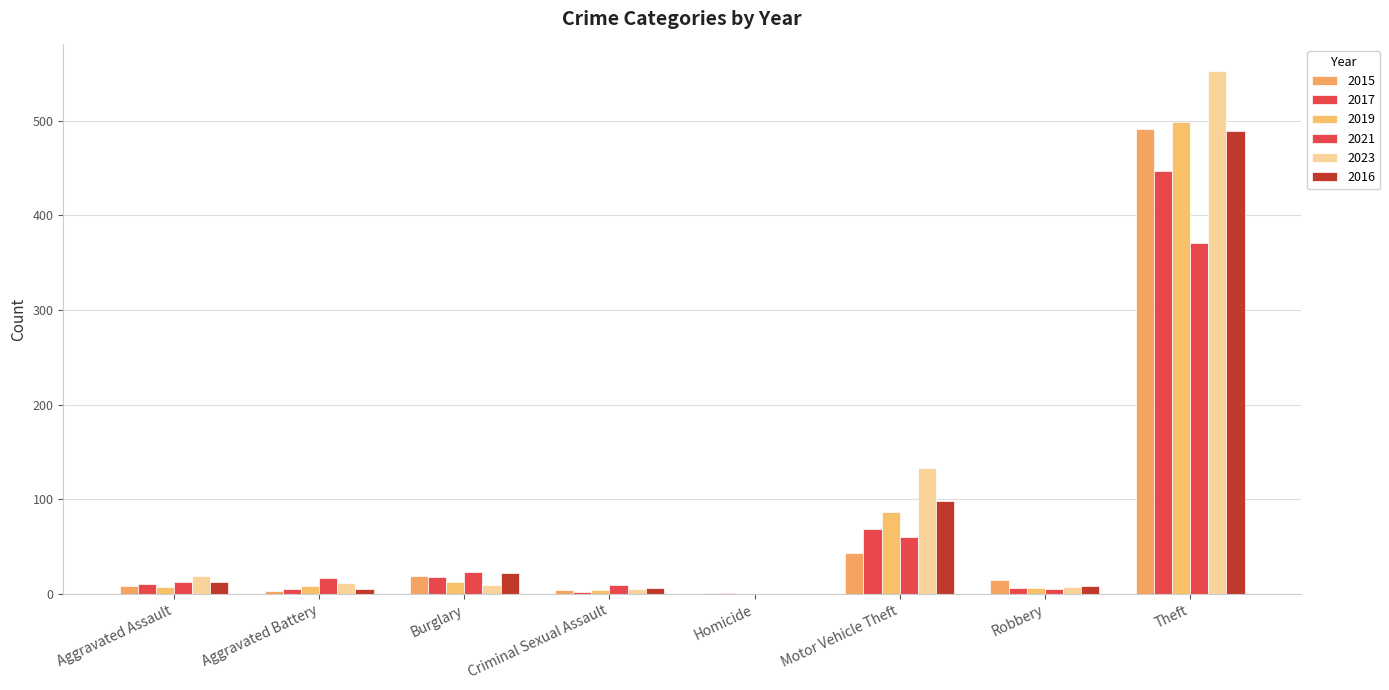

How many groups of bars are there?

8